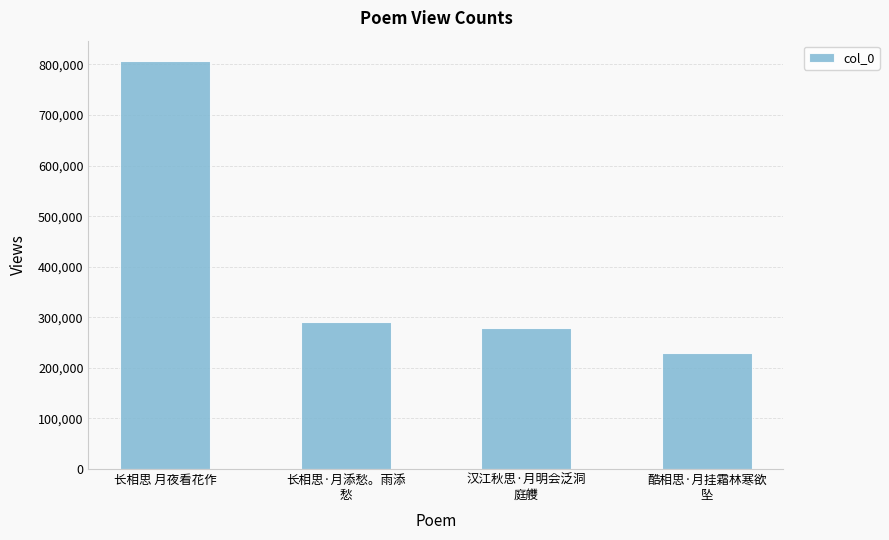

What position from the left is 长相思 月夜看花作?

1